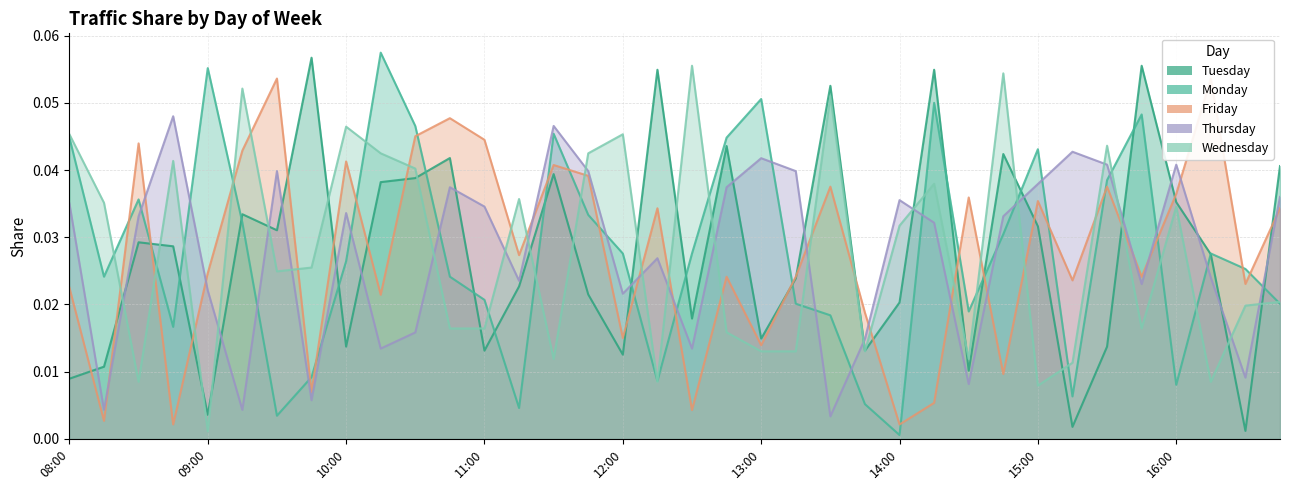

After their last crossing, which series has the higher values: Thursday or Friday?

Thursday